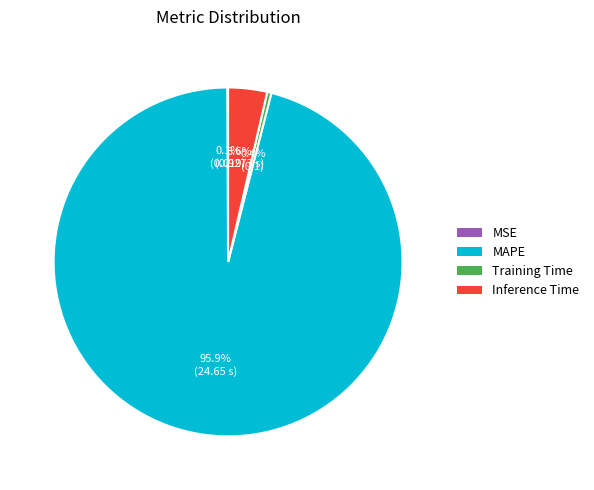

True or false: Inference Time accounts for 4% of the total.

True